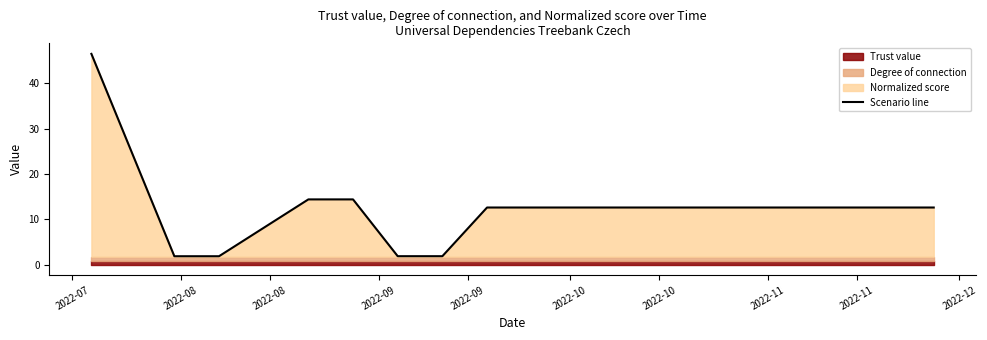

What is the highest value of the Scenario line series?

46.5